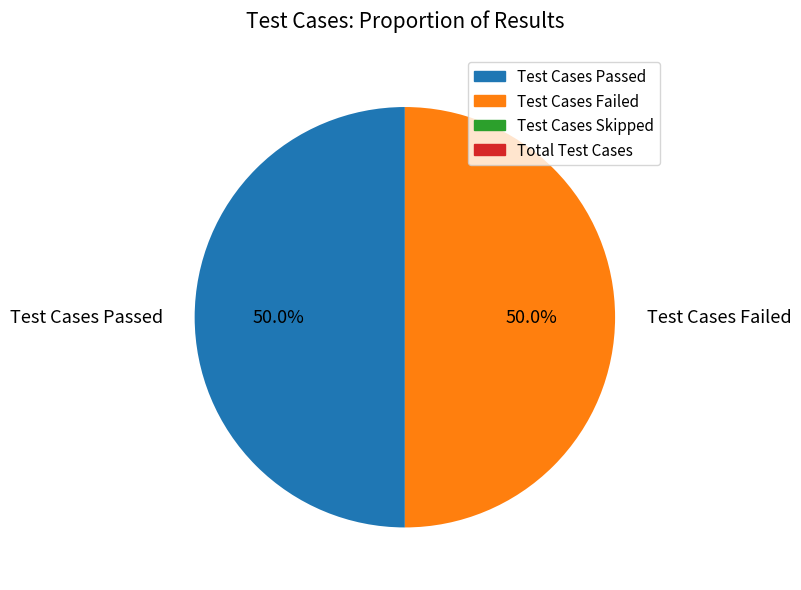

Combined, do Test Cases Failed and Test Cases Passed account for over 50%?

Yes